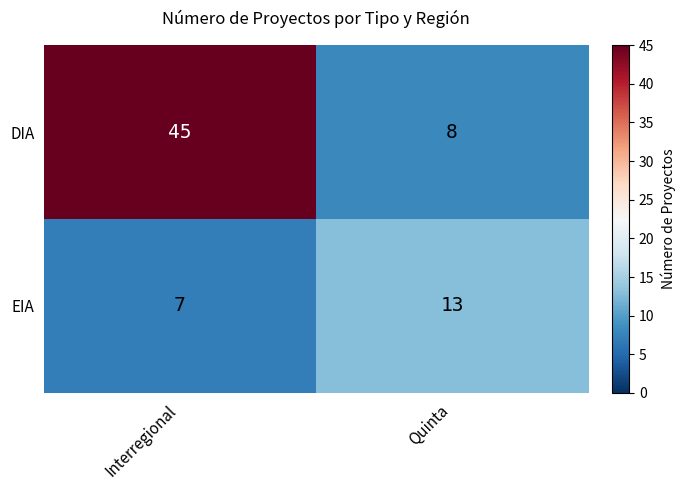

How many data points does each series have?

2